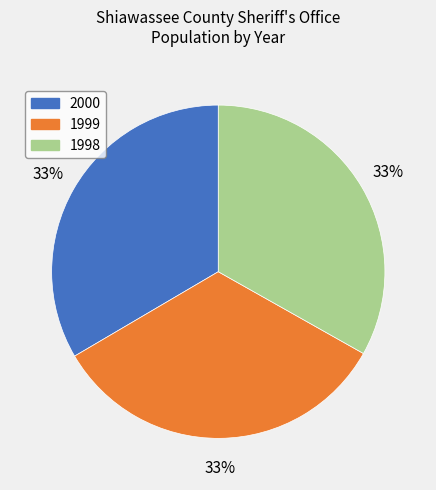

Count the number of slices in the pie.

3